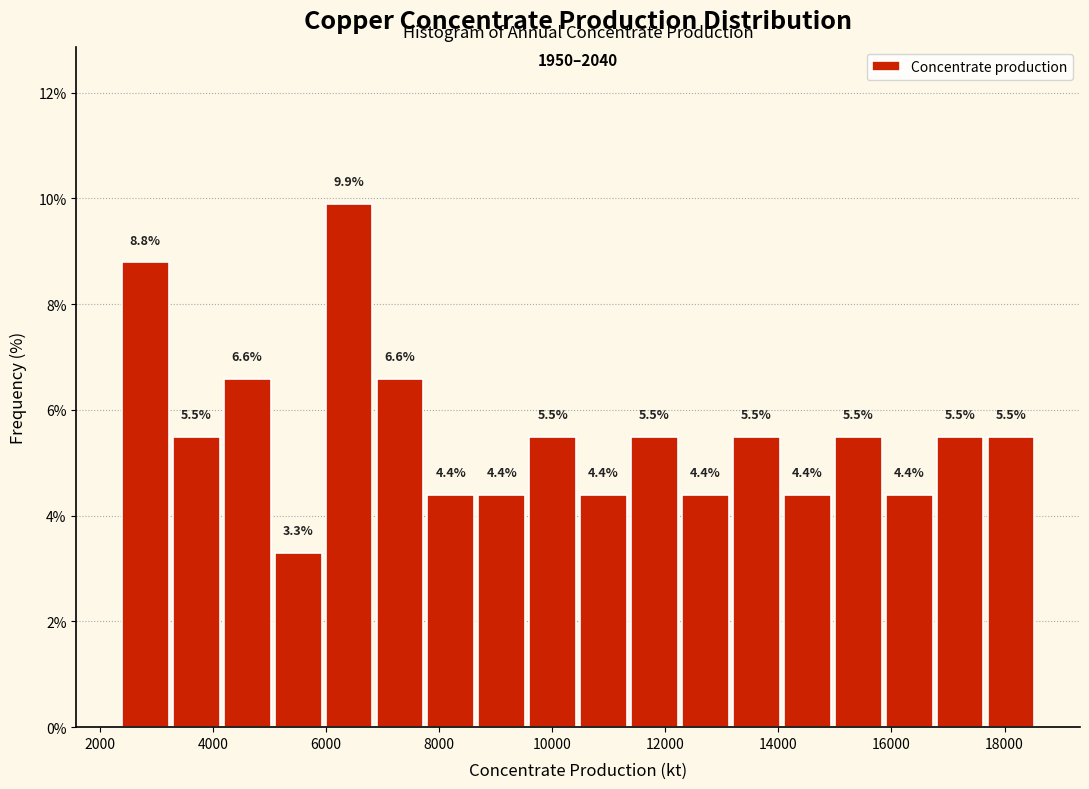

Reading left to right, list every bar in this chart as the range it spans on the x-axis followed by its height. The bar edges are not printed on the chart, so give them approximately, as read against the axis.

2400 to 3200: 8.8
3200 to 4200: 5.5
4200 to 5000: 6.6
5000 to 6000: 3.3
6000 to 6800: 9.9
6800 to 7800: 6.6
7800 to 8600: 4.4
8600 to 9600: 4.4
9600 to 10400: 5.5
10400 to 11400: 4.4
11400 to 12200: 5.5
12200 to 13200: 4.4
13200 to 14000: 5.5
14000 to 15000: 4.4
15000 to 15800: 5.5
15800 to 16800: 4.4
16800 to 17600: 5.5
17600 to 18600: 5.5